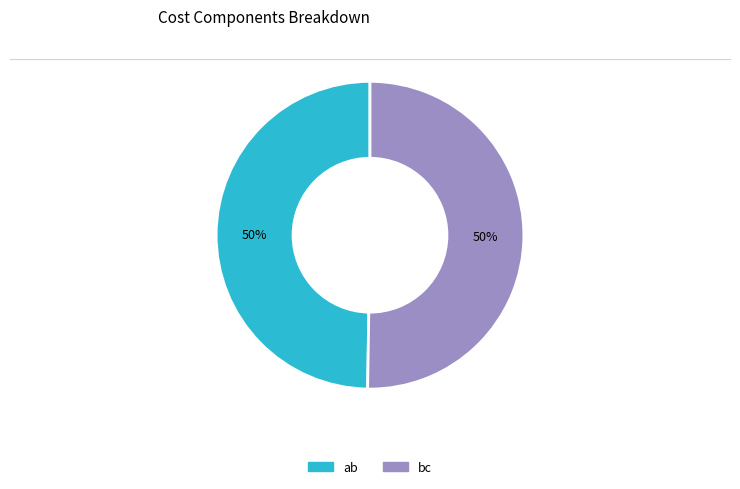

What percentage is the ab slice, to the nearest percent?

50%